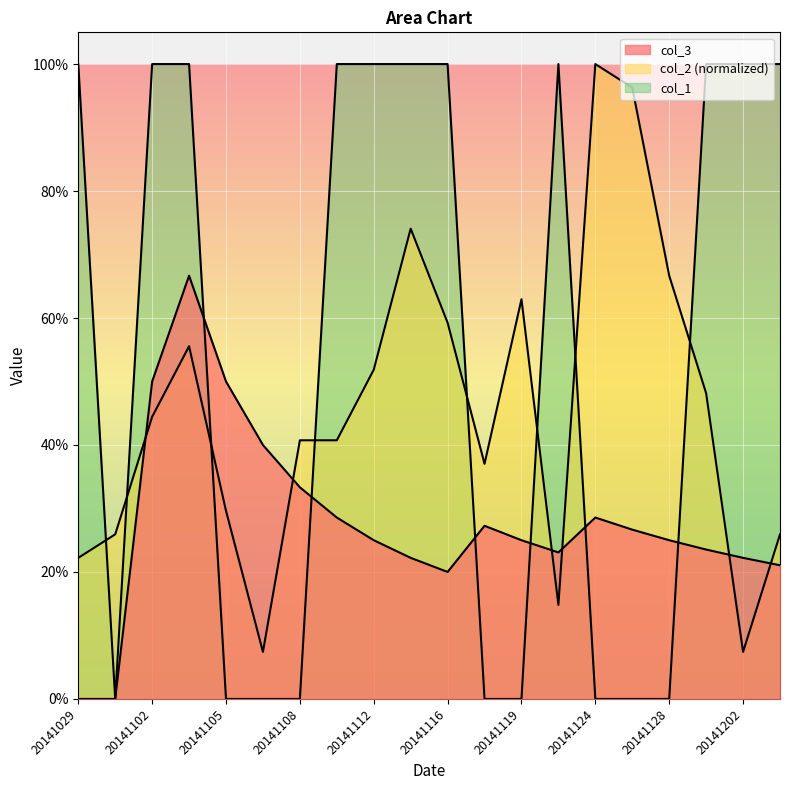

How many interior local peaks does the col_2 series have?

4